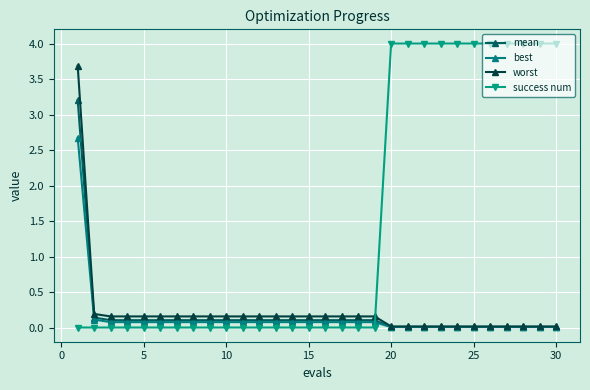

What is the difference between the maximum and minimum values in the mean series?

3.2